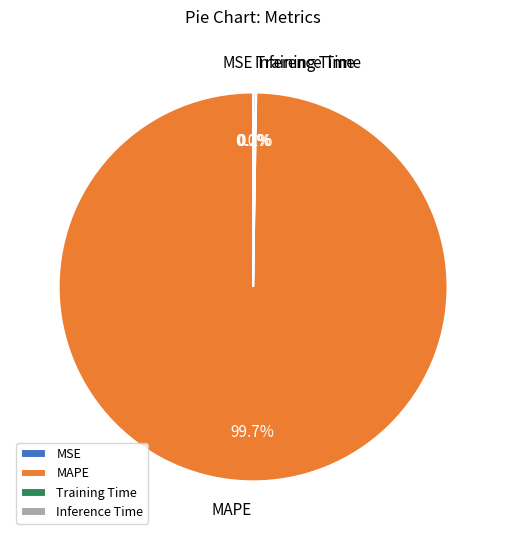

Which slice represents more than half of the pie?

MAPE